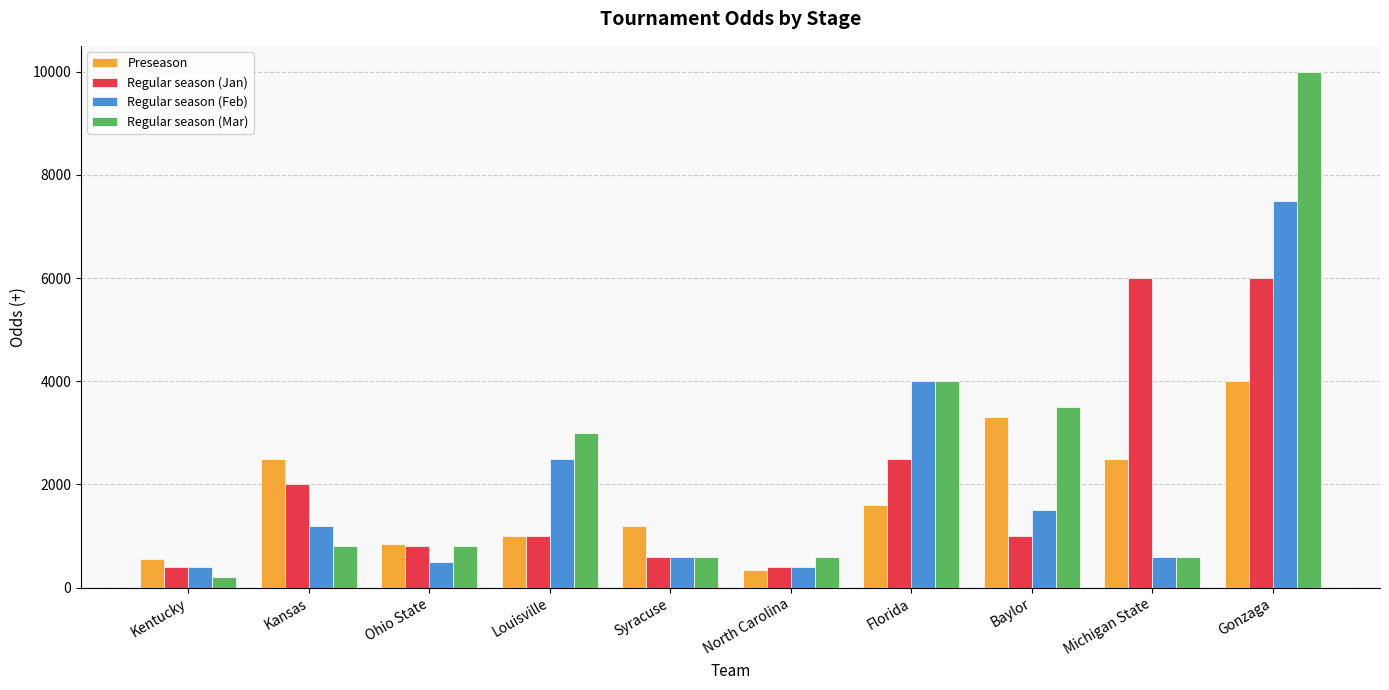

What is the label of the 5th bar from the left?

Syracuse